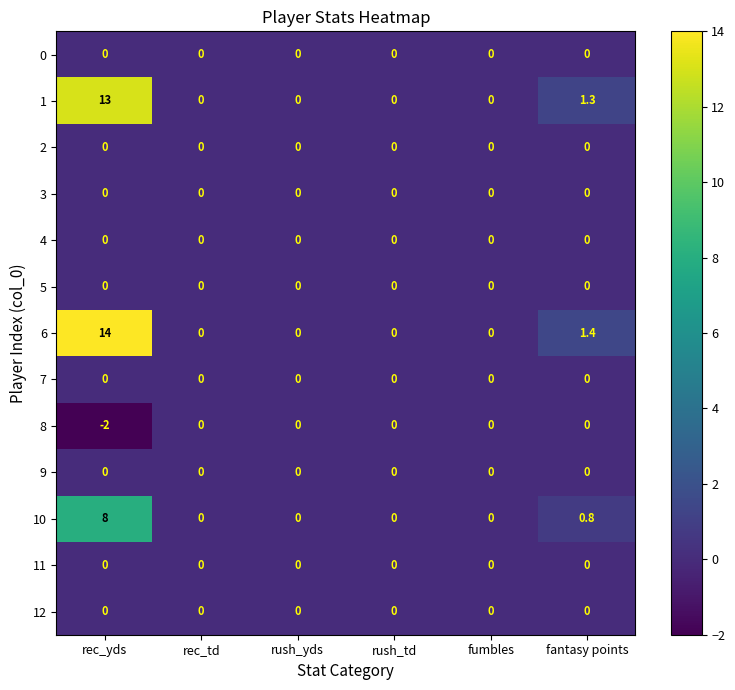

At how many categories does at least one series exceed 1?

2